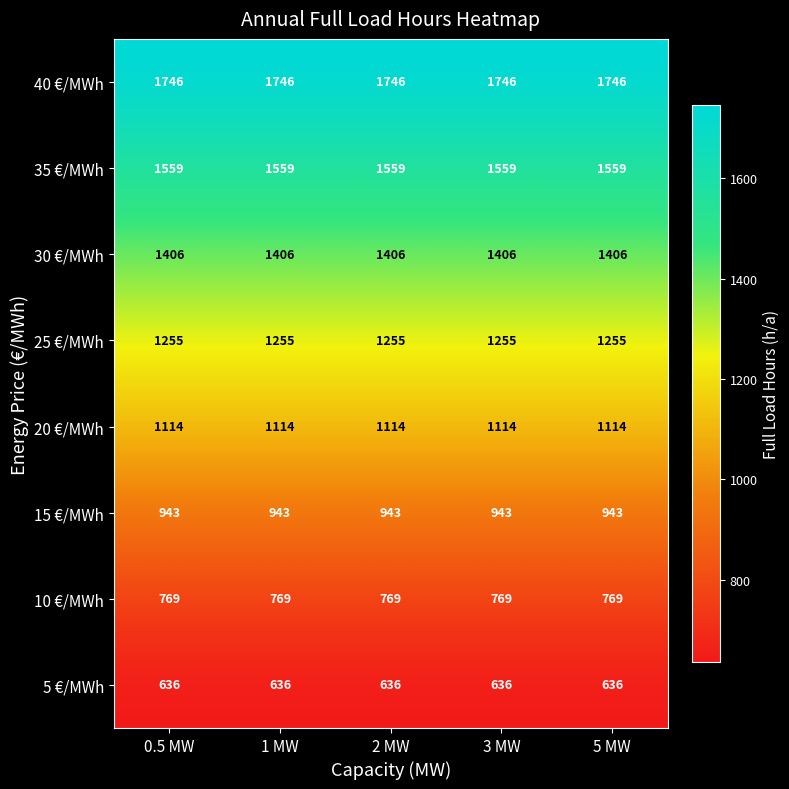

Count the number of data series in this chart.

8